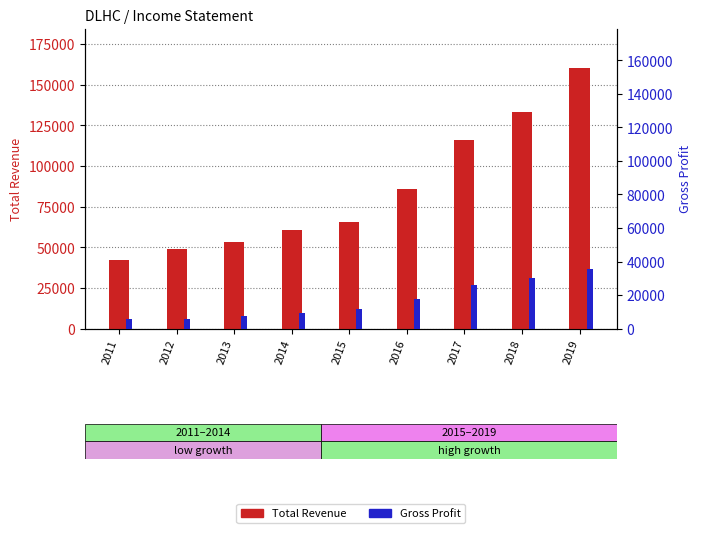

At which label does Gross Profit reach its minimum?

2012